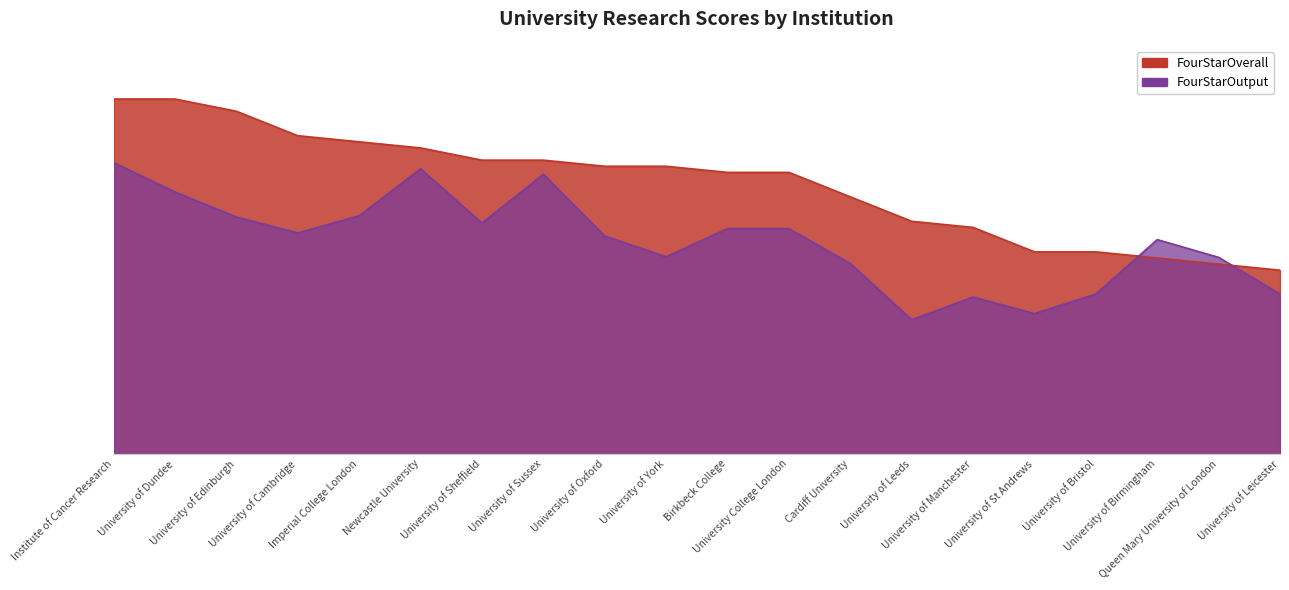

How many times do FourStarOutput and FourStarOverall cross each other?

2